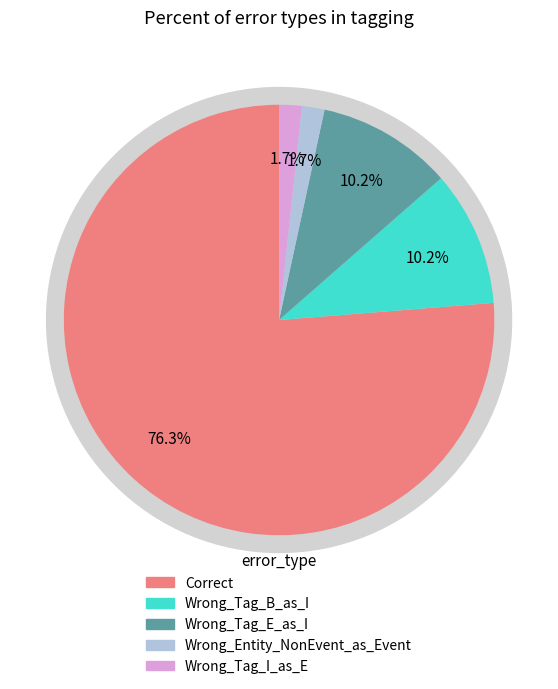

The Correct slice represents 85% of the pie. True or false?

False